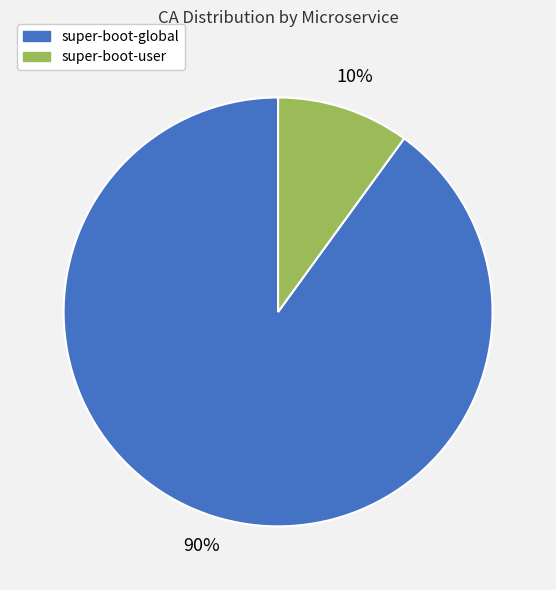

To the nearest percent, what is the difference between the largest and smallest slice percentages?

80%